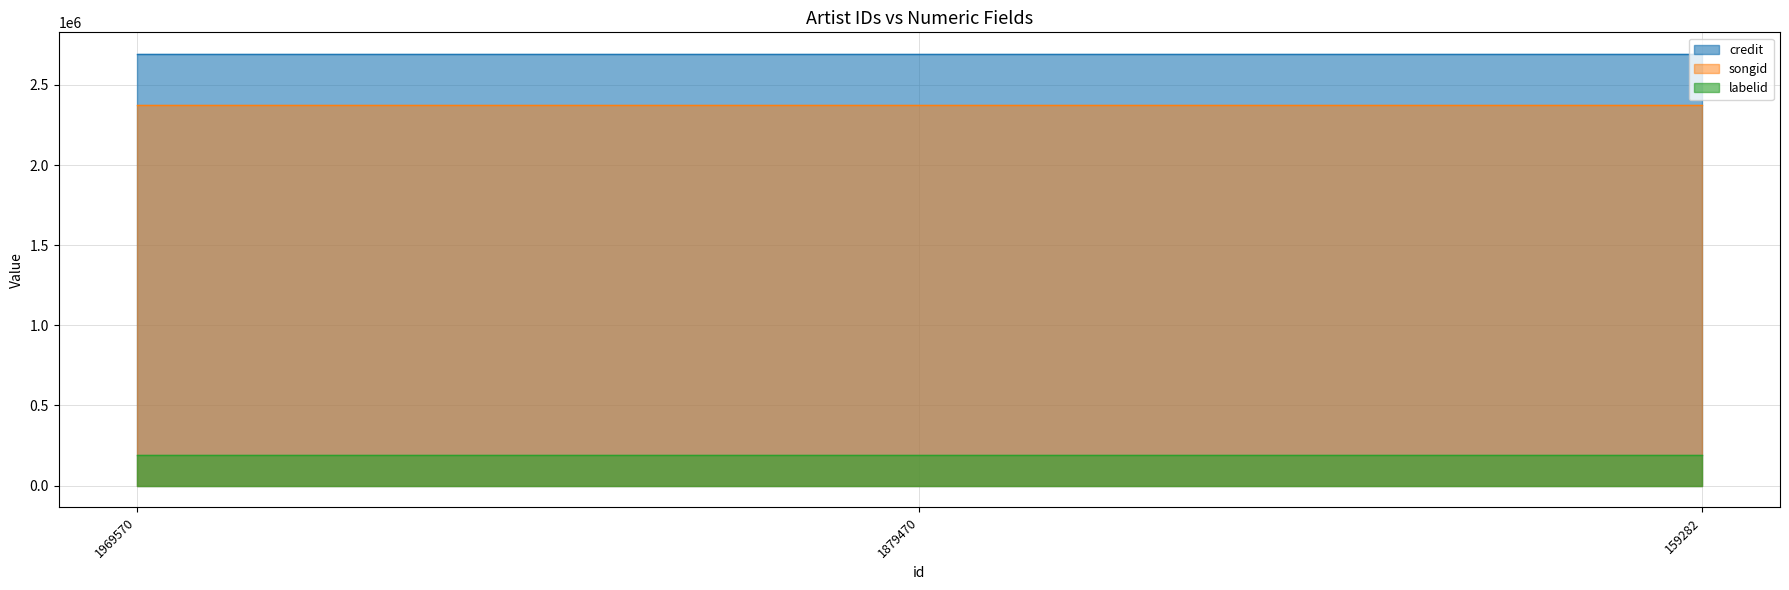

How many lines are shown in the chart?

3